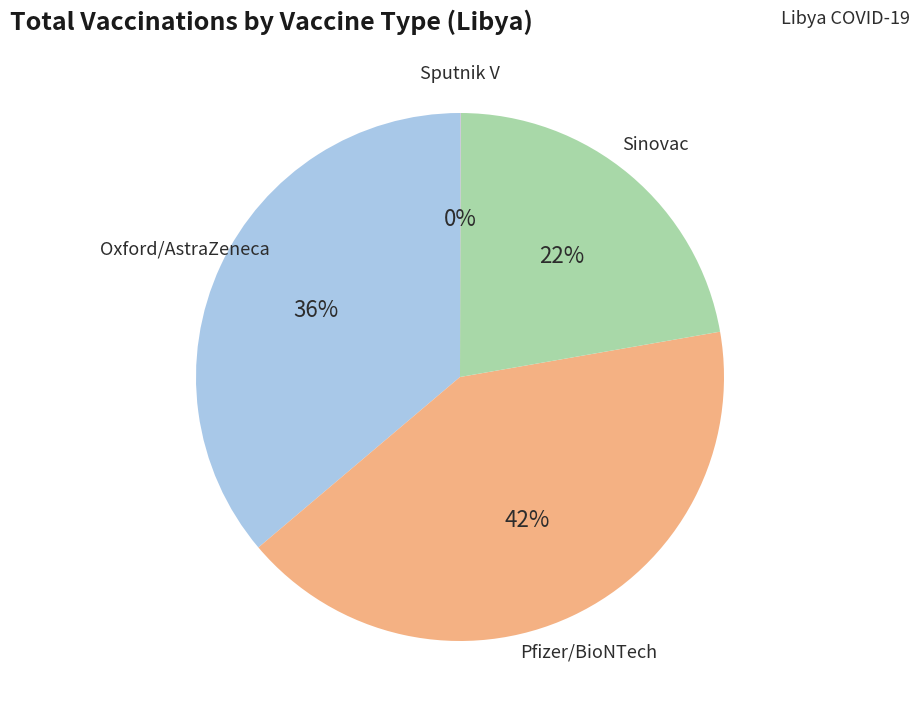

Is there any slice that represents more than half of the pie?

No